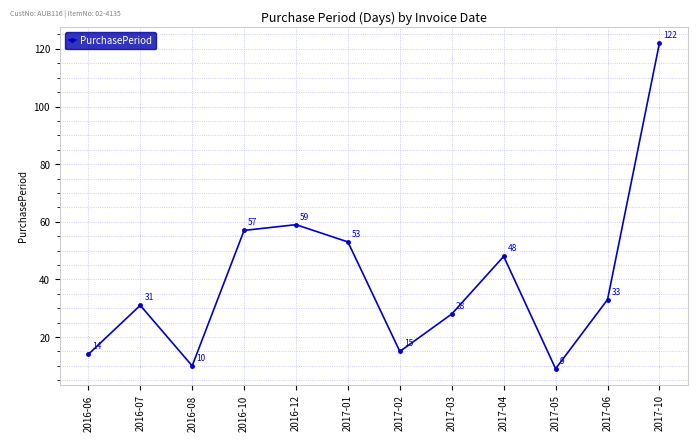

How many interior local peaks (higher than both neighbors) does the data have?

3